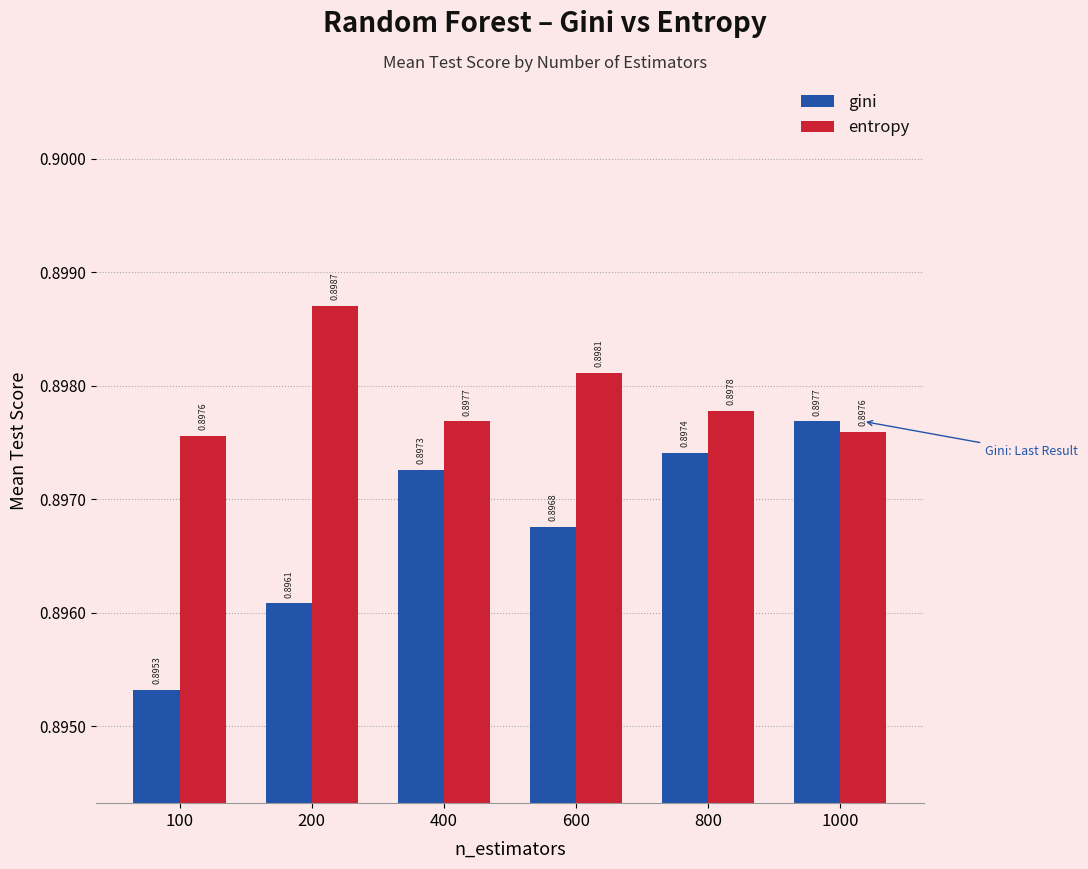

What is the sum of all gini values?

5.4